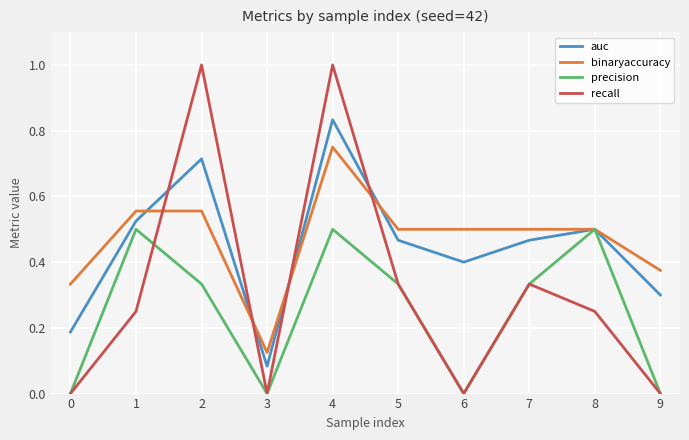

Does the chart have visible grid lines?

Yes